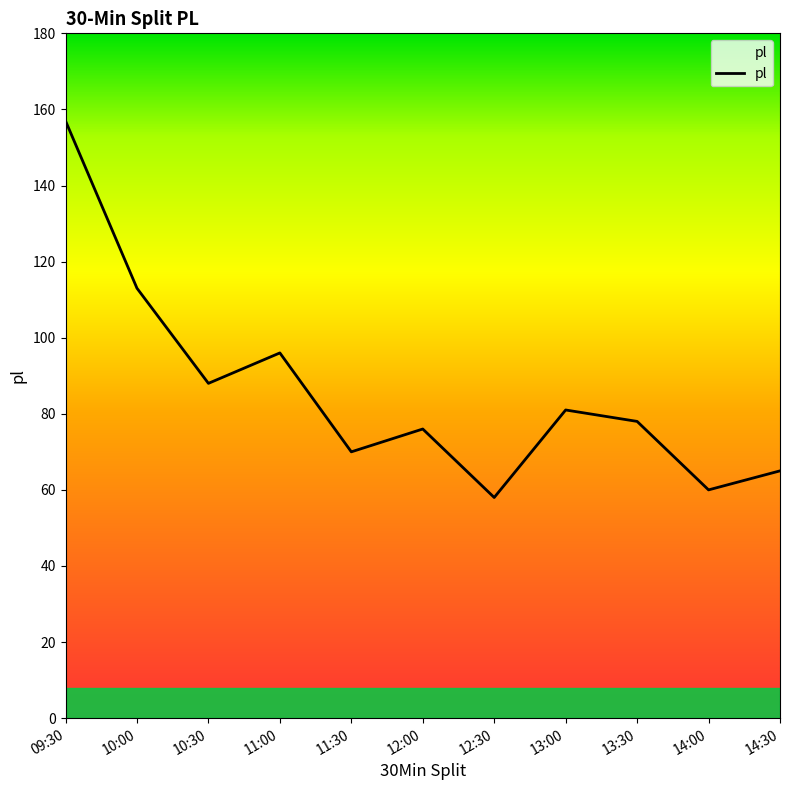

Reading left to right, list all the values displayed in this chart.

157	113	88	96	70	76	58	81	78	60	65